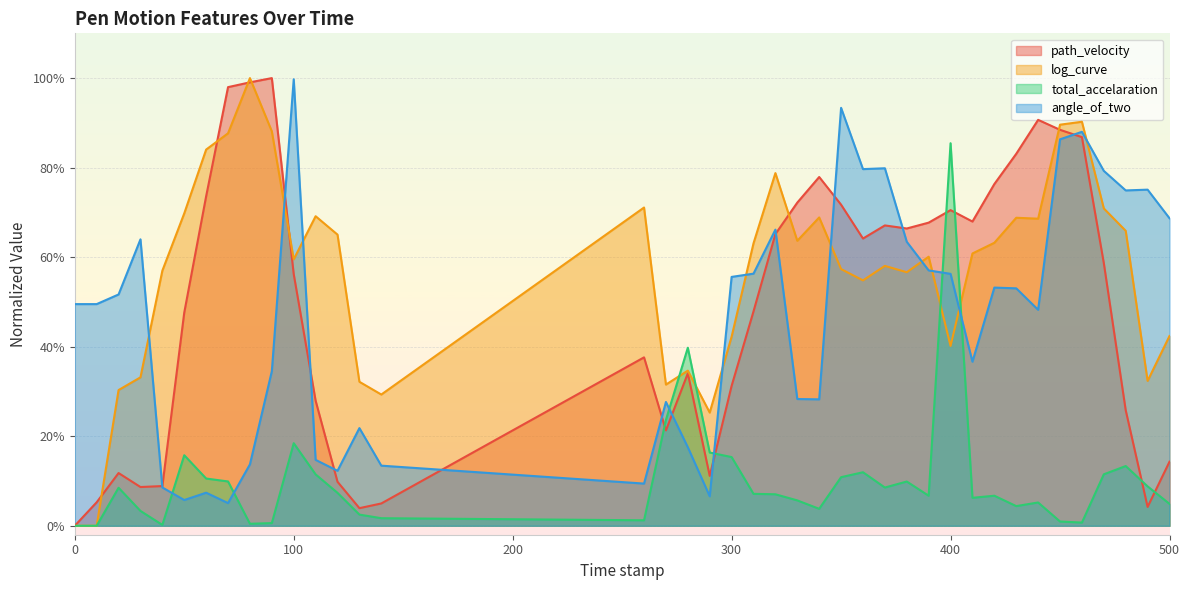

List the labels in order of angle_of_two value, smallest first.

70.0, 50.0, 290.0, 60.0, 40.0, 260.0, 120.0, 140.0, 80.0, 110.0, 280.0, 130.0, 270.0, 340.0, 330.0, 90.0, 410.0, 440.0, 0.0, 10.0, 20.0, 430.0, 420.0, 300.0, 400.0, 310.0, 390.0, 380.0, 30.0, 320.0, 500.0, 480.0, 490.0, 470.0, 360.0, 370.0, 450.0, 460.0, 350.0, 100.0